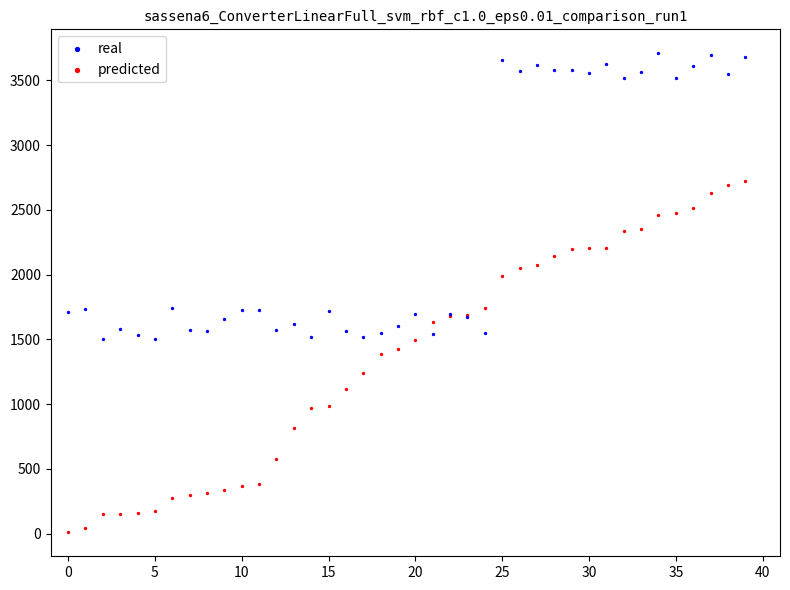

Which series reaches the minimum Y coordinate?

predicted